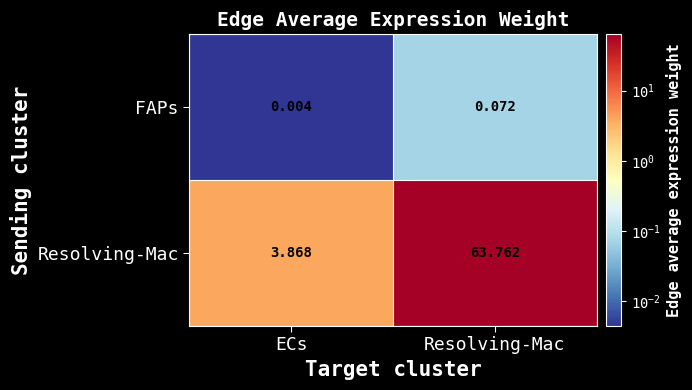

Rank the categories by FAPs value from lowest to highest.

ECs, Resolving-Mac